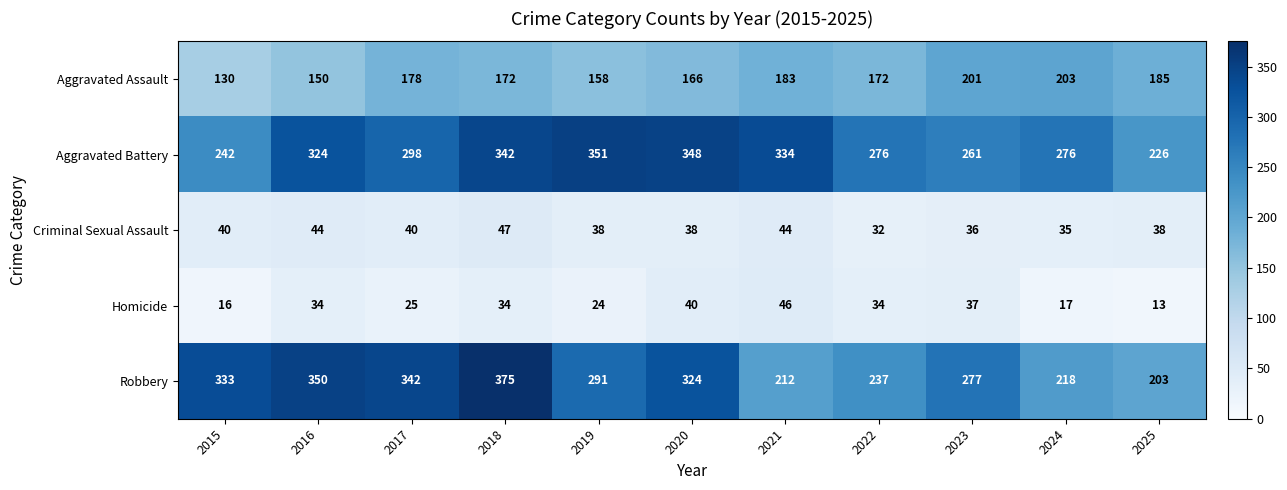

True or false: Aggravated Assault has a value of 130 at 2015.

True